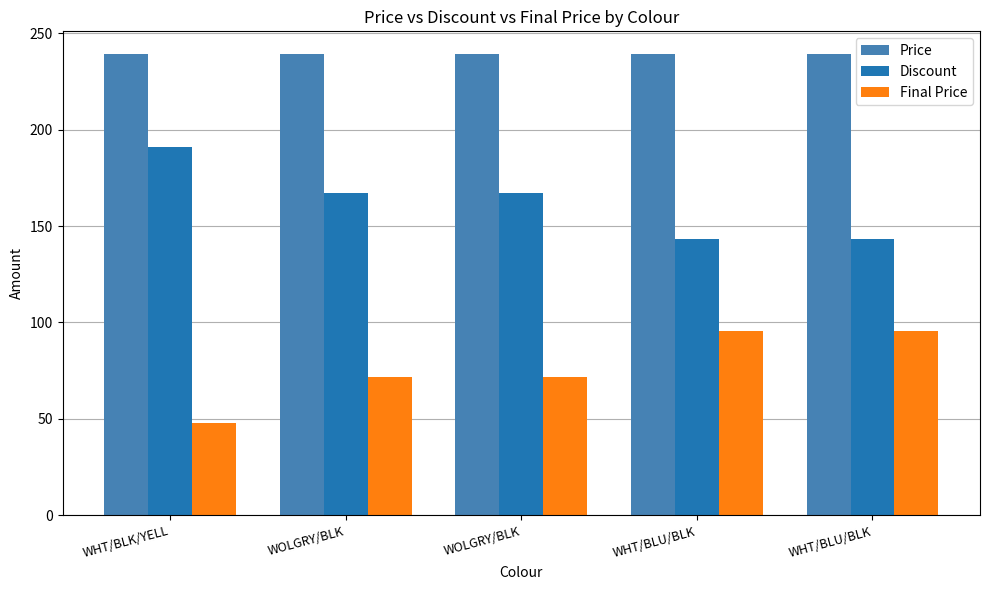

How many groups of bars are there?

5